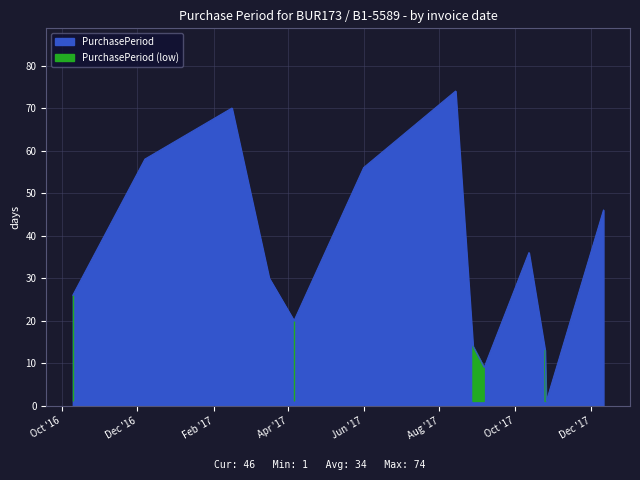

What is the value of the 2nd point from the left?

58